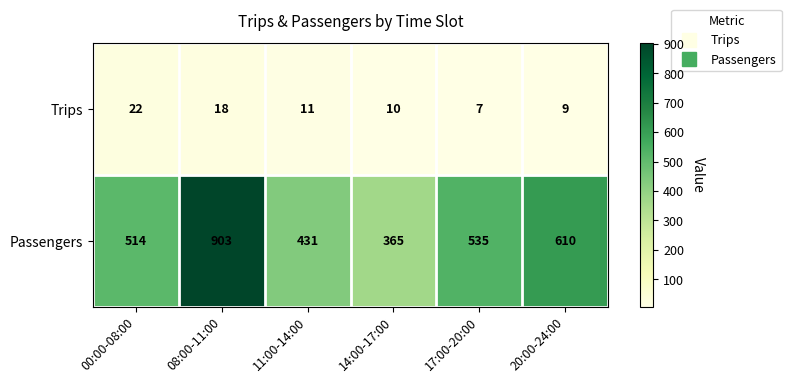

What is the minimum value for Trips?

7